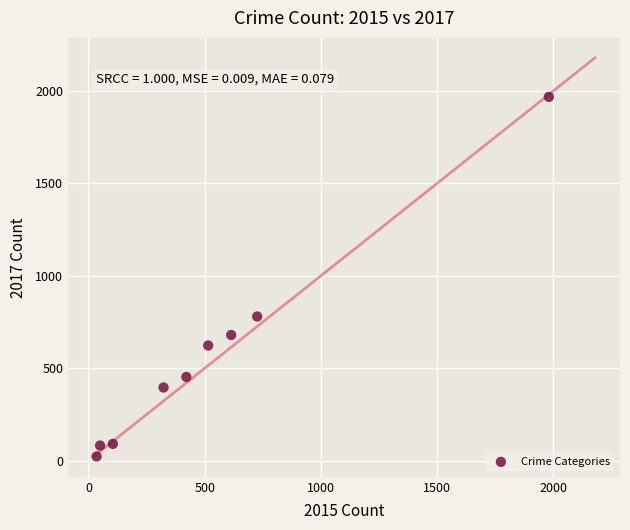

What is the range of Y values (max minus min)?

1945